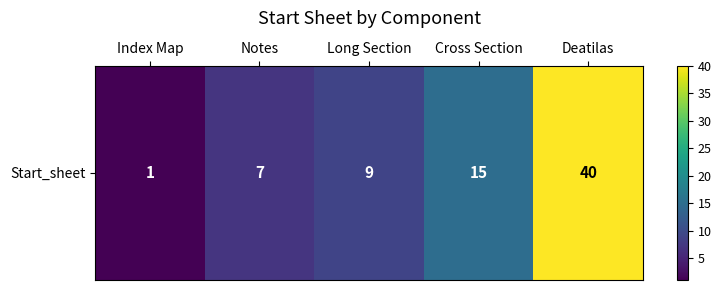

Reading left to right, list all the values displayed in this chart.

Index Map=1	Notes=7	Long Section=9	Cross Section=15	Deatilas=40